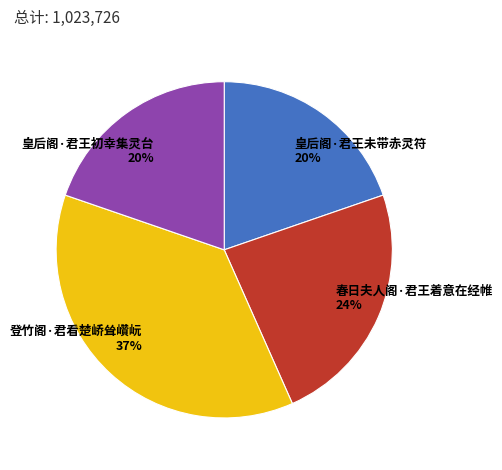

True or false: 登竹阁·君看楚峤耸巑岏 accounts for 37% of the total.

True